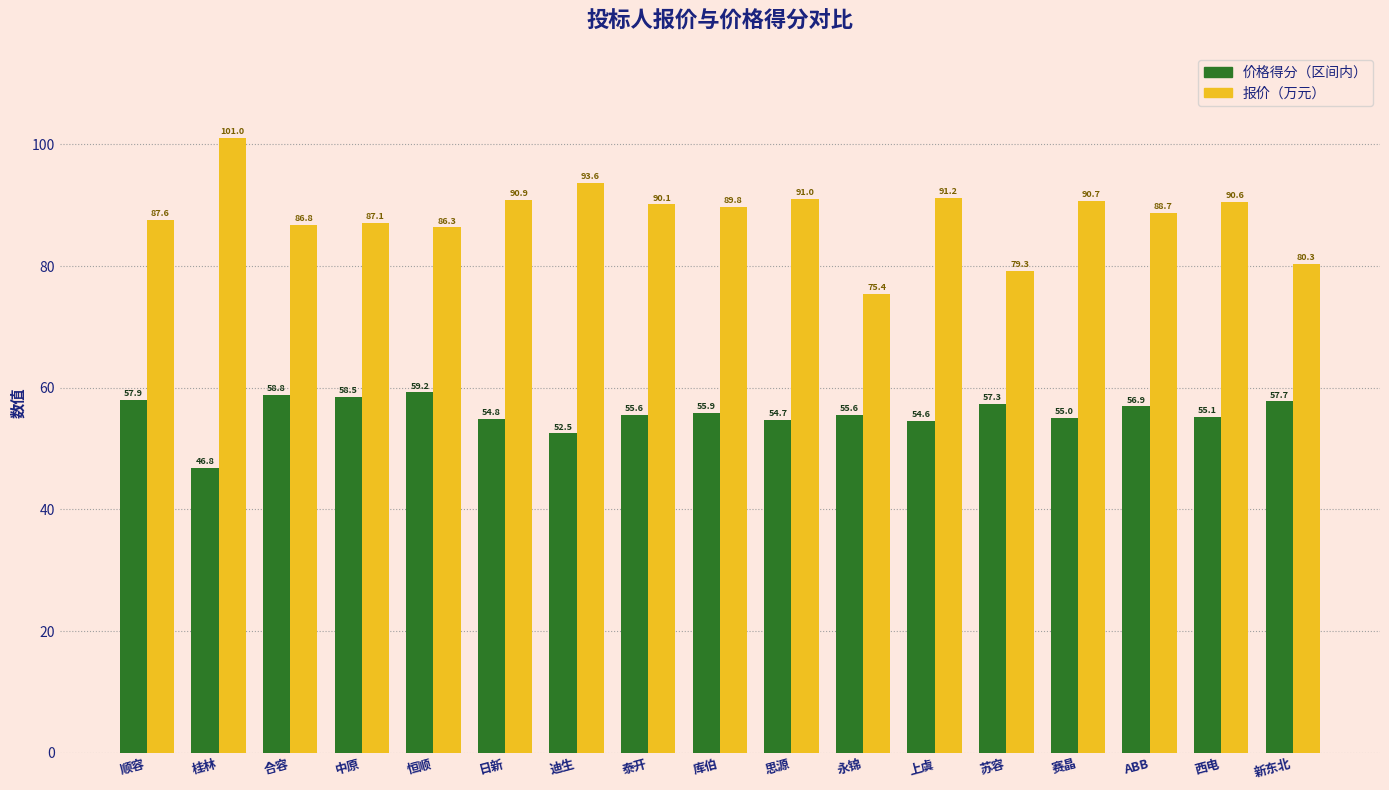

How many groups of bars are there?

17